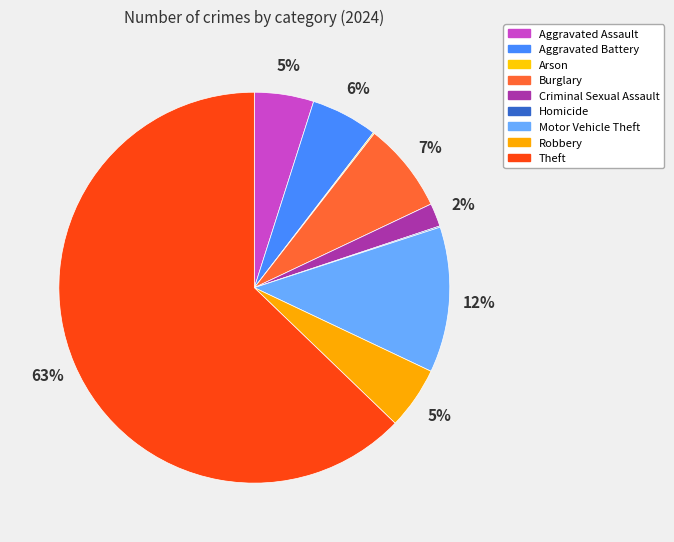

True or false: Theft accounts for 63% of the total.

True